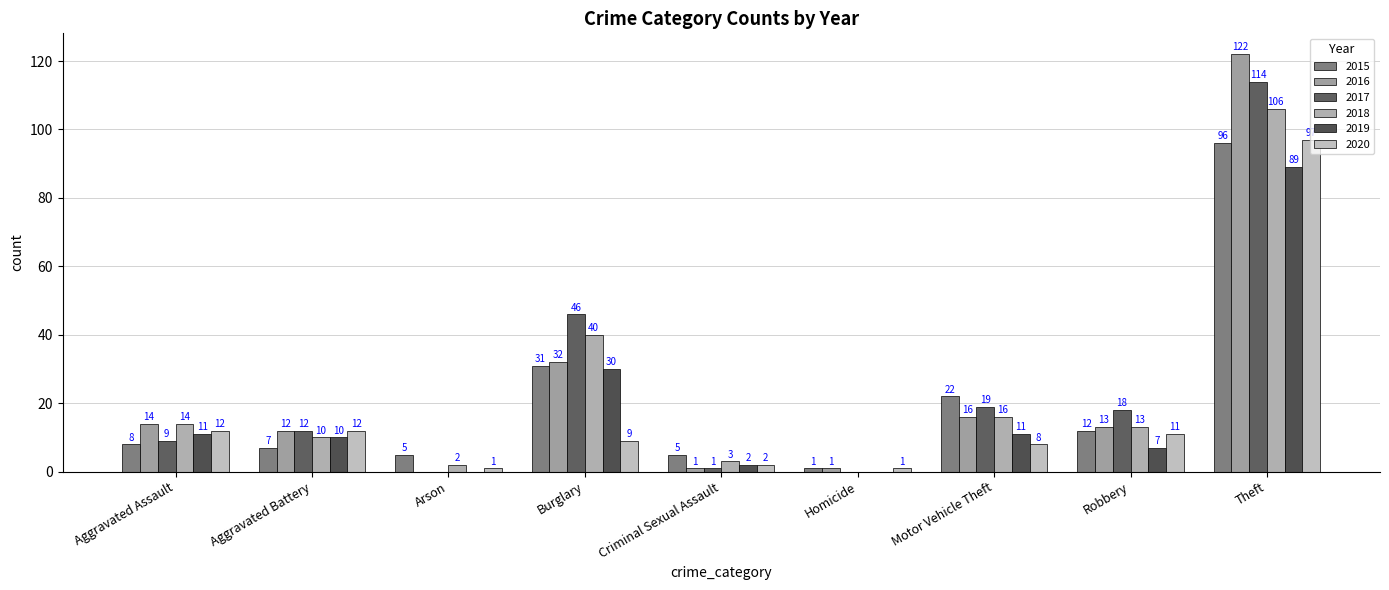

Which category has the lowest value in the 2018 series?

Homicide